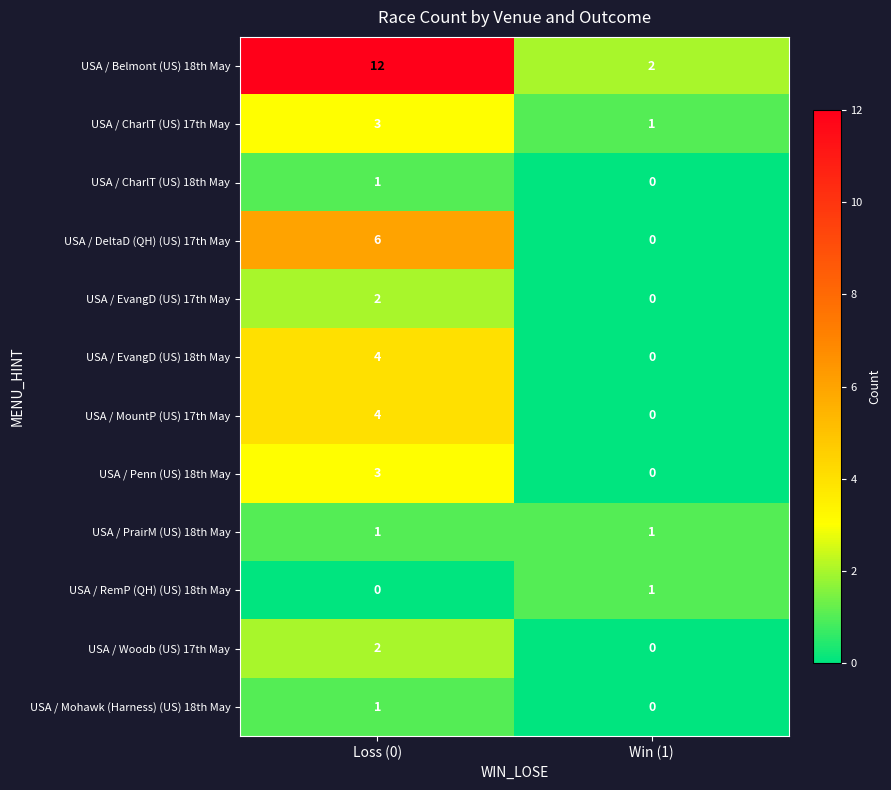

At how many categories does at least one series exceed 3?

1